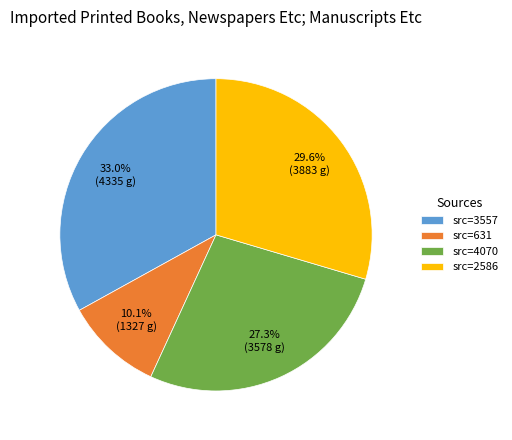

Which slice is the largest?

src=3557